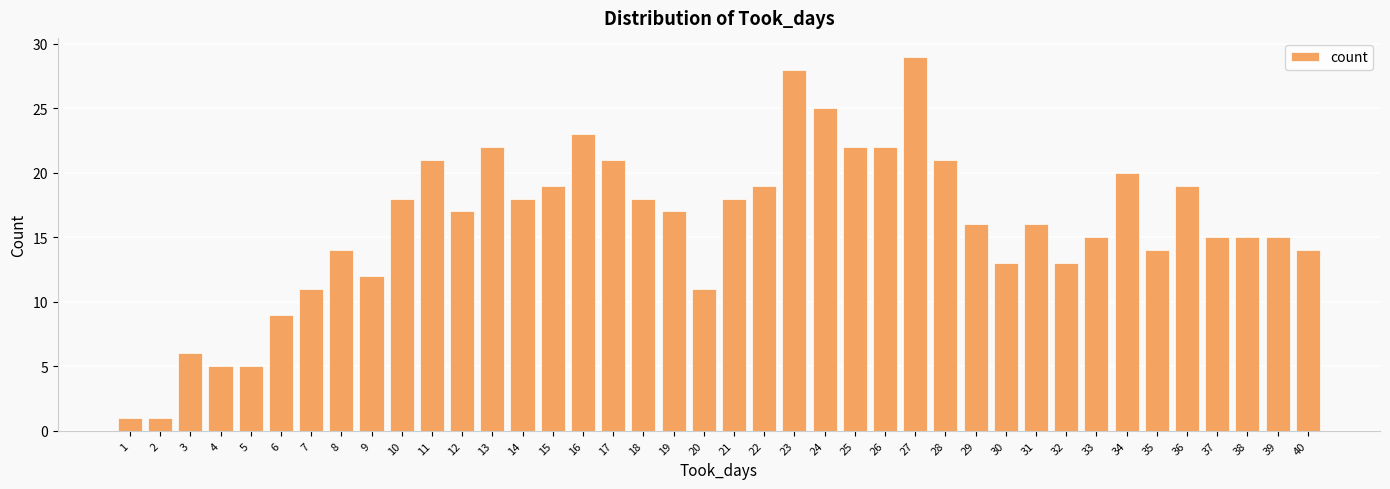

True or false: the data shows 29 at 18.

False